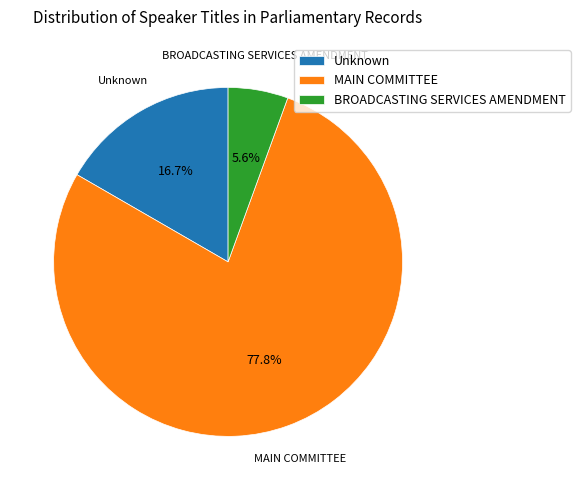

Is there a majority slice in this chart?

Yes